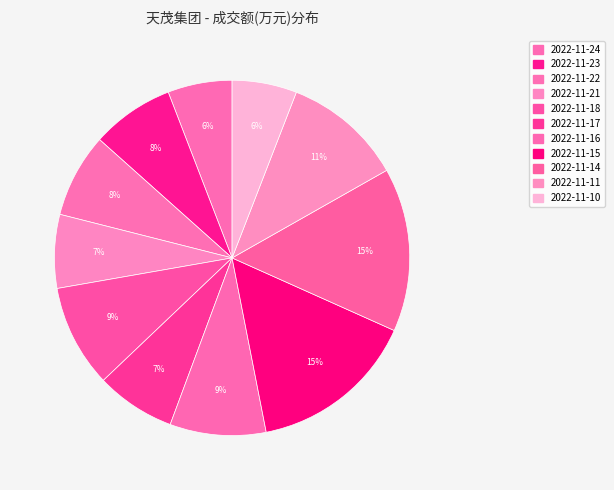

Is there any slice that represents more than half of the pie?

No